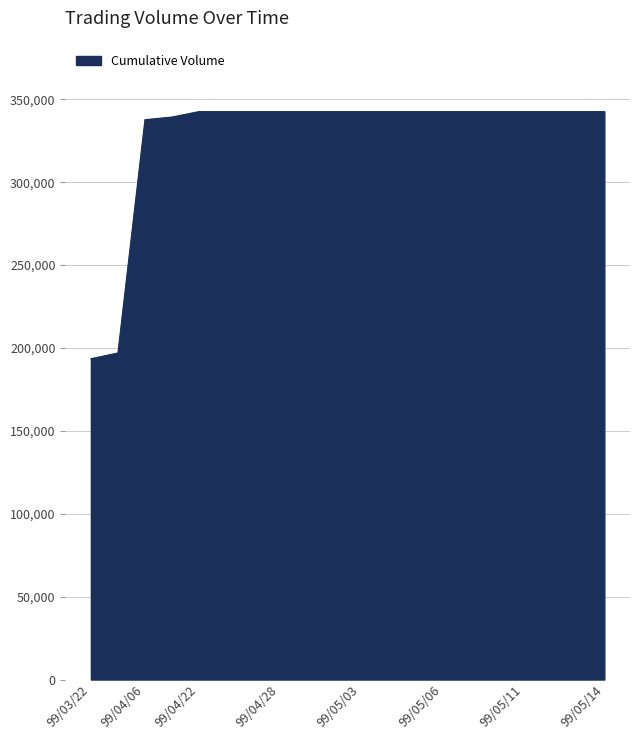

How many lines are shown in the chart?

1